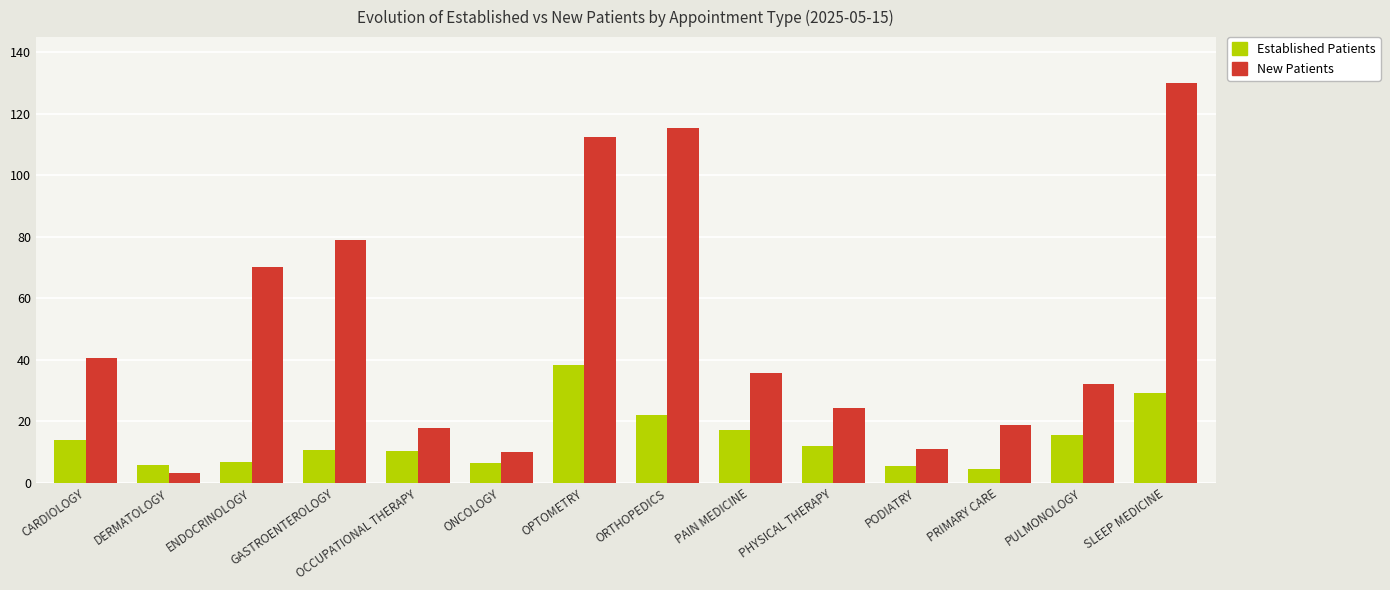

What is the spread (max minus min) of values at ORTHOPEDICS?

93.4